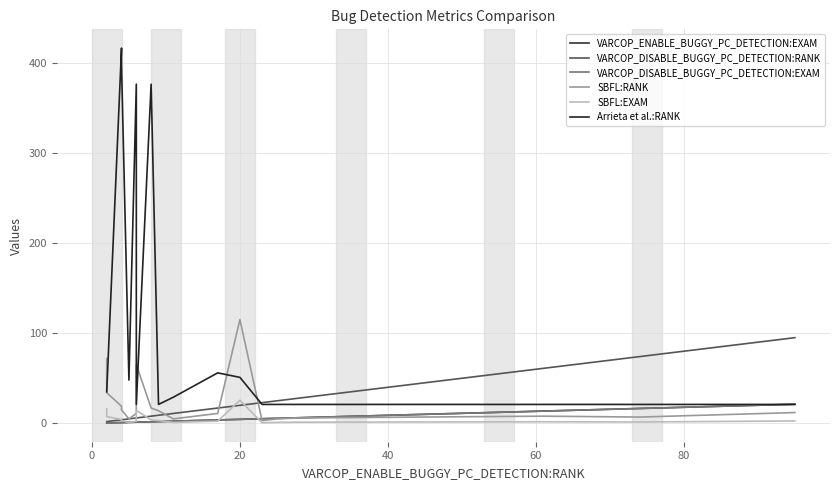

True or false: VARCOP_DISABLE_BUGGY_PC_DETECTION:RANK has more than 0 interior local peaks.

False